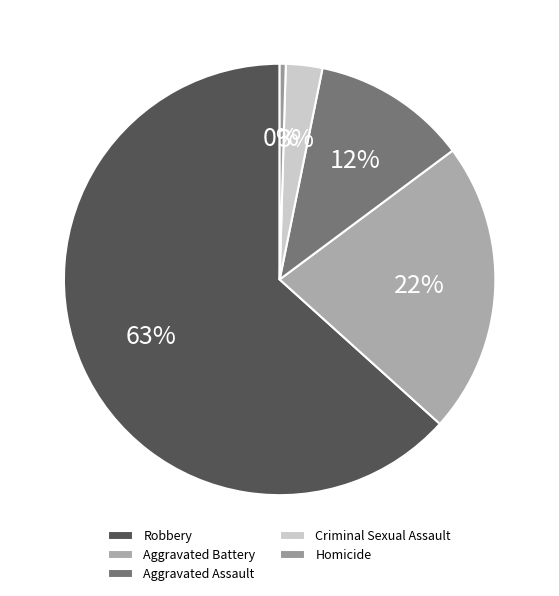

To the nearest percent, what portion does Aggravated Battery represent?

22%